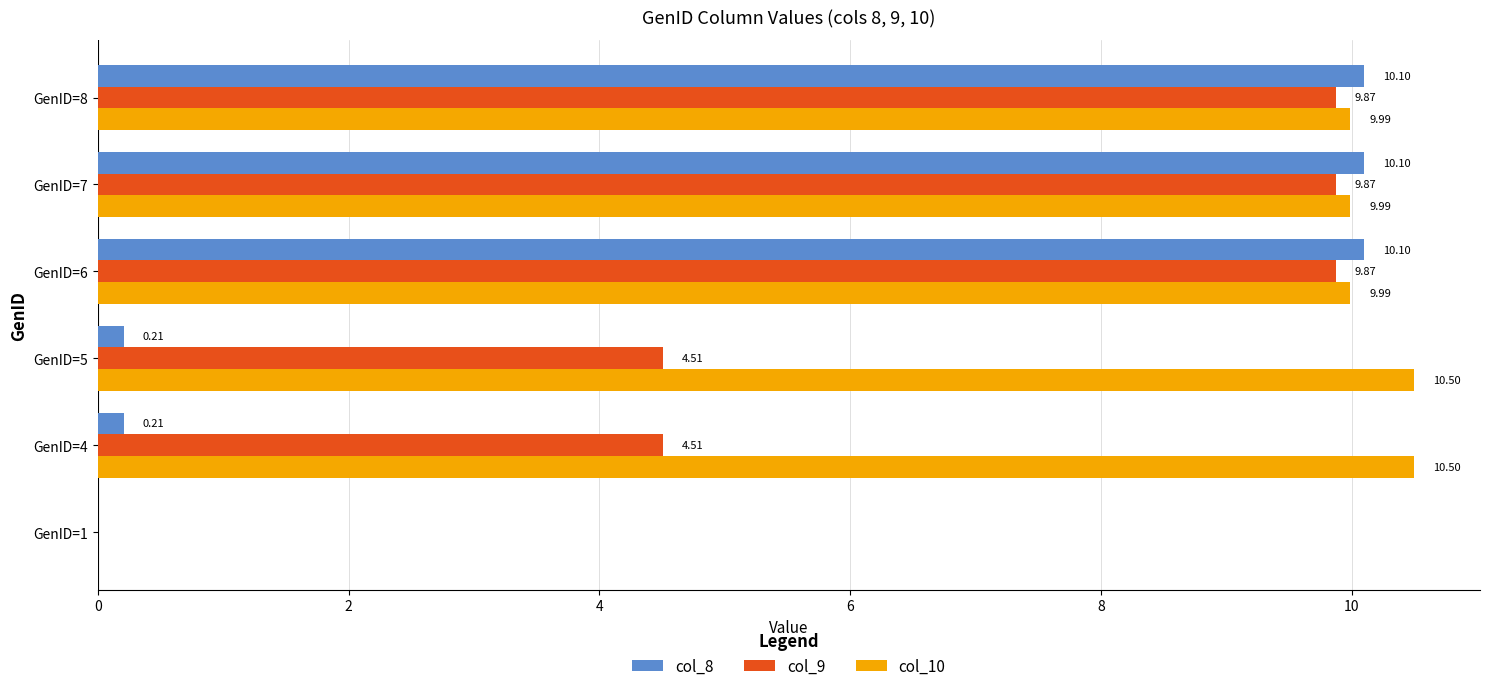

Is the value of col_8 at GenID=5 greater than the value of col_9 at GenID=6?

No